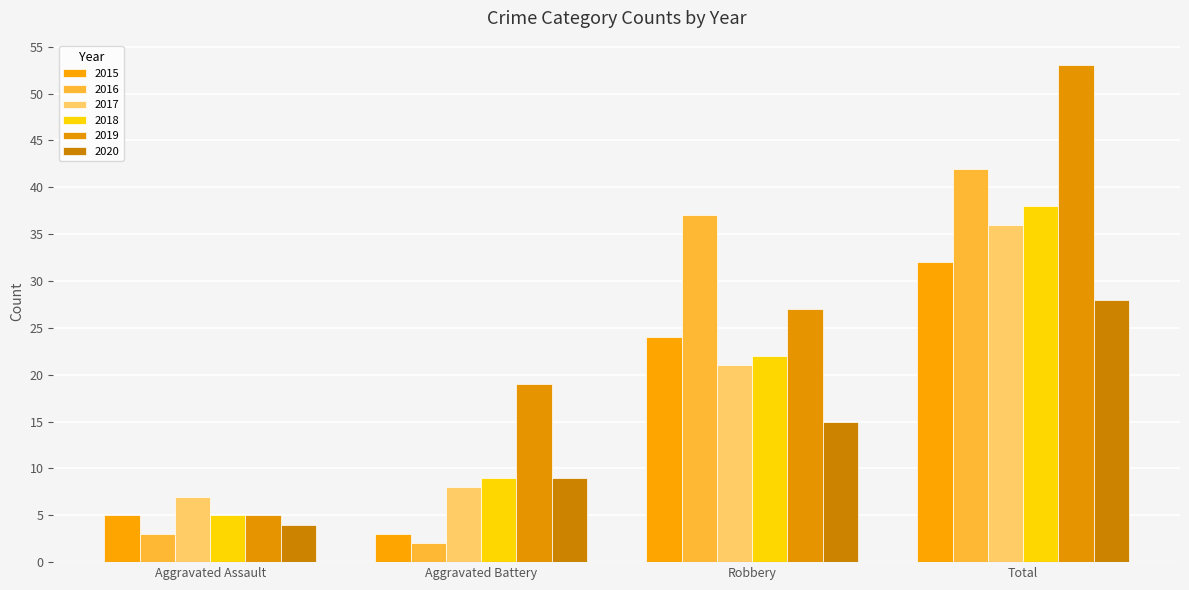

At which label does 2015 reach its peak?

Total